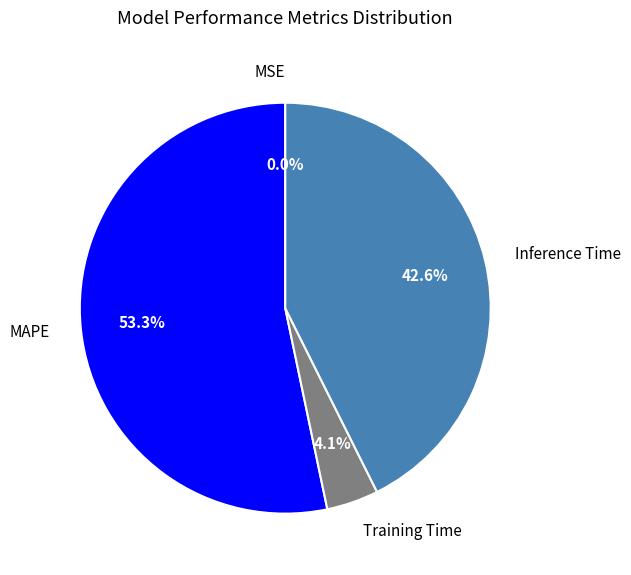

What percentage is NOT represented by Inference Time?

57.4%